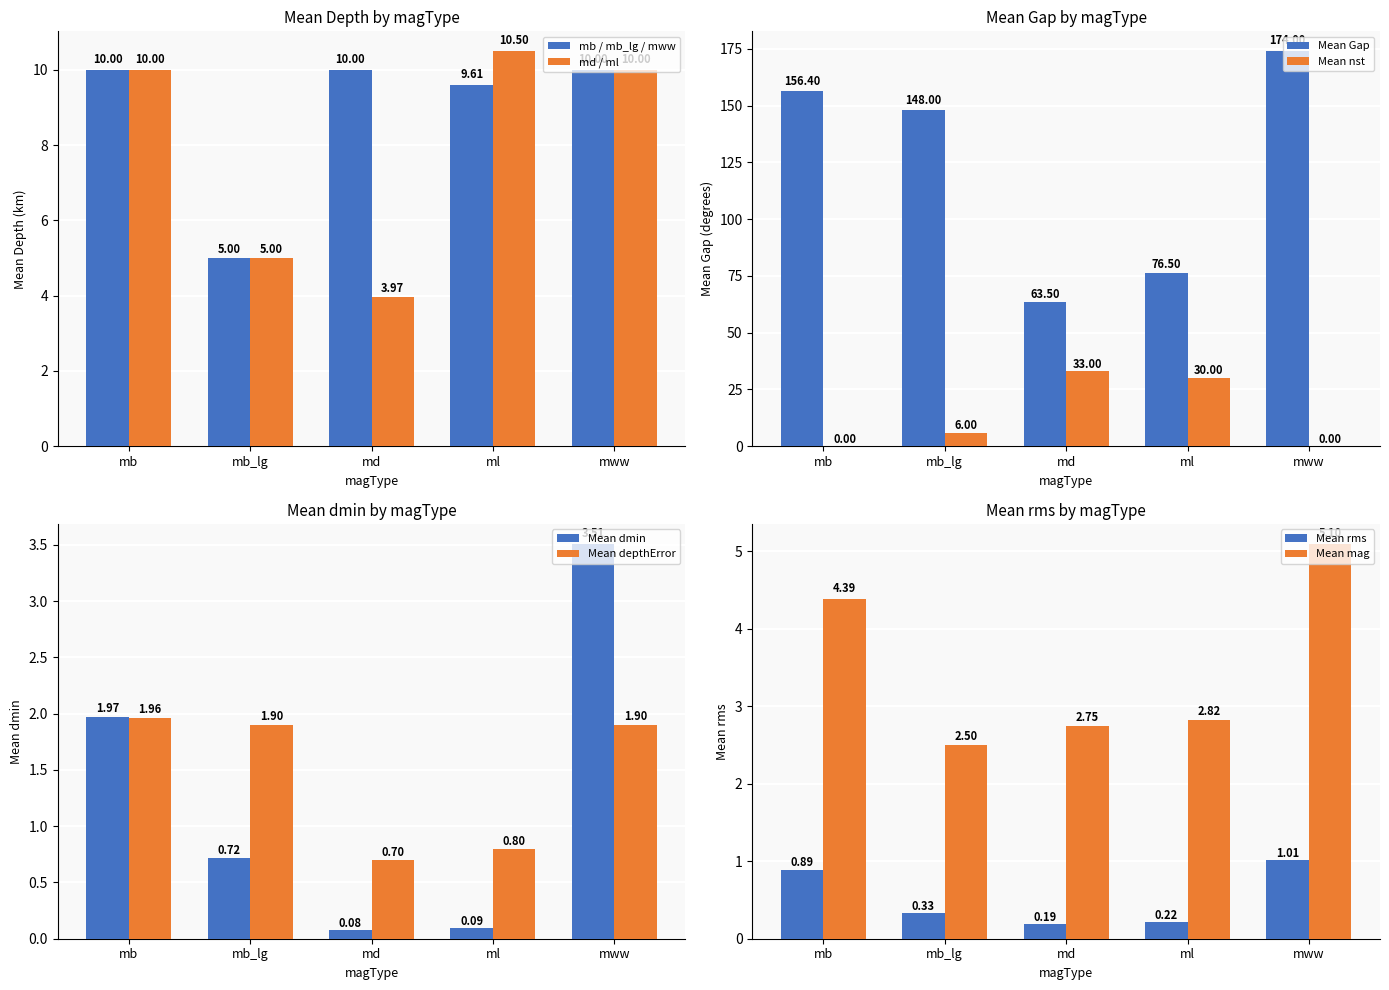

What is the label of the 3rd bar from the left?

md